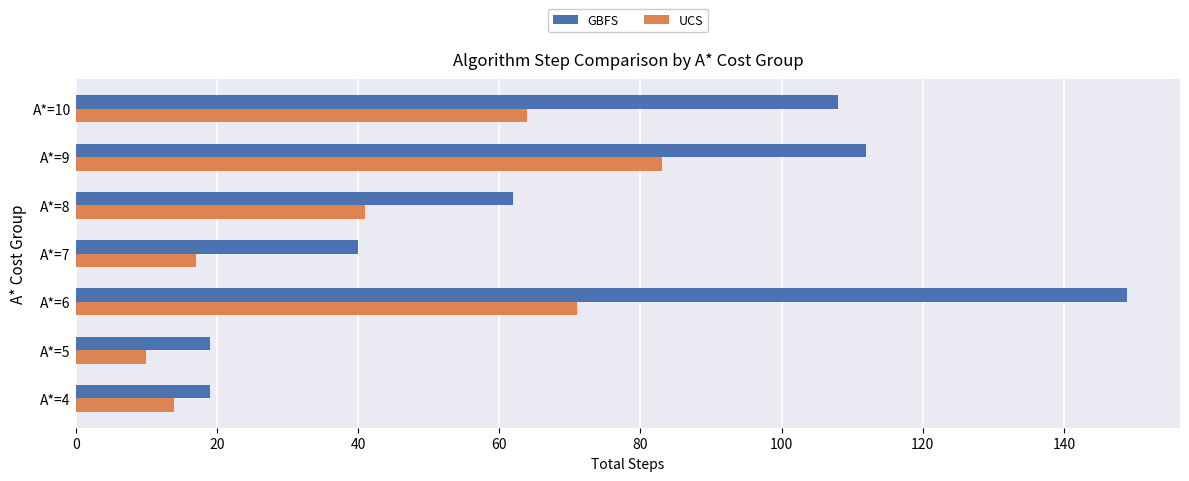

What is the highest value of the UCS series?

83